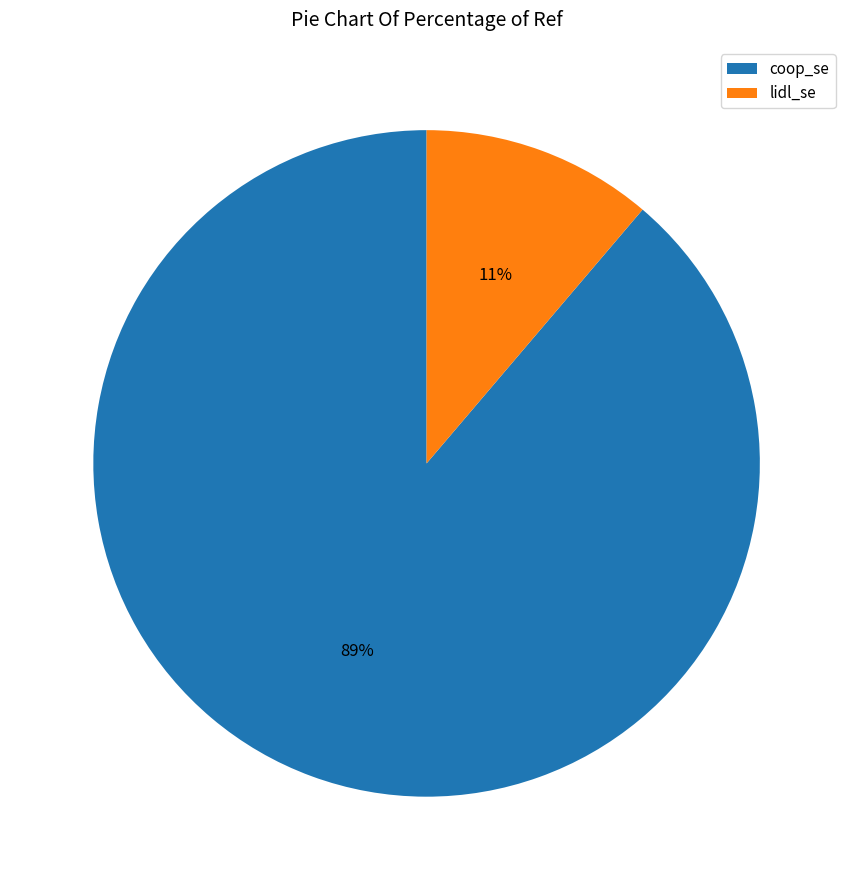

Is the sum of coop_se and lidl_se greater than half?

Yes